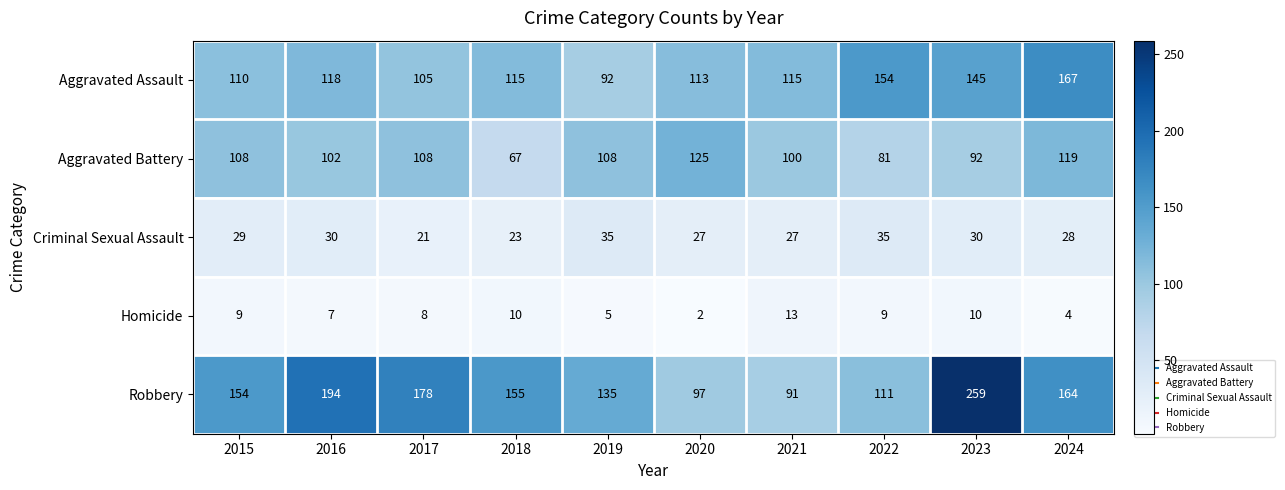

Where does the Aggravated Assault series first go above 115?

2016